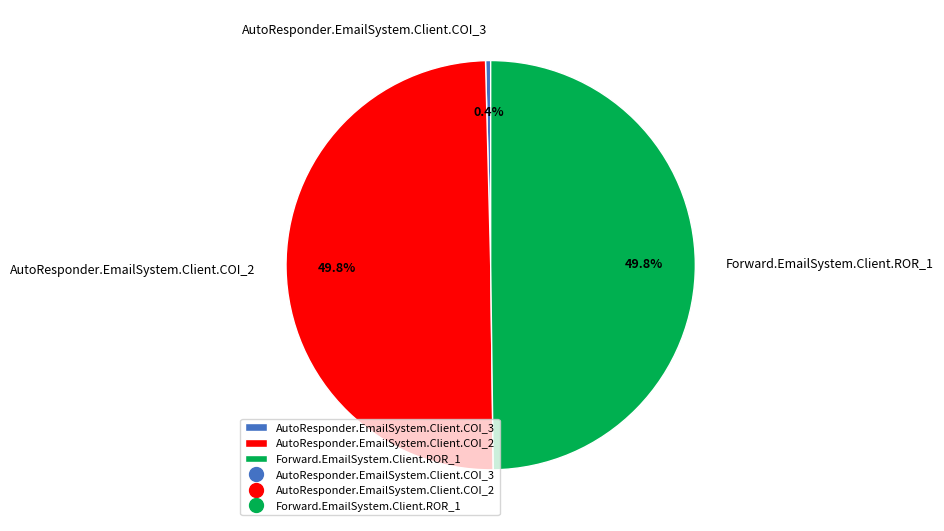

To the nearest percent, what is the combined percentage of AutoResponder.EmailSystem.Client.COI_3 and Forward.EmailSystem.Client.ROR_1?

50%